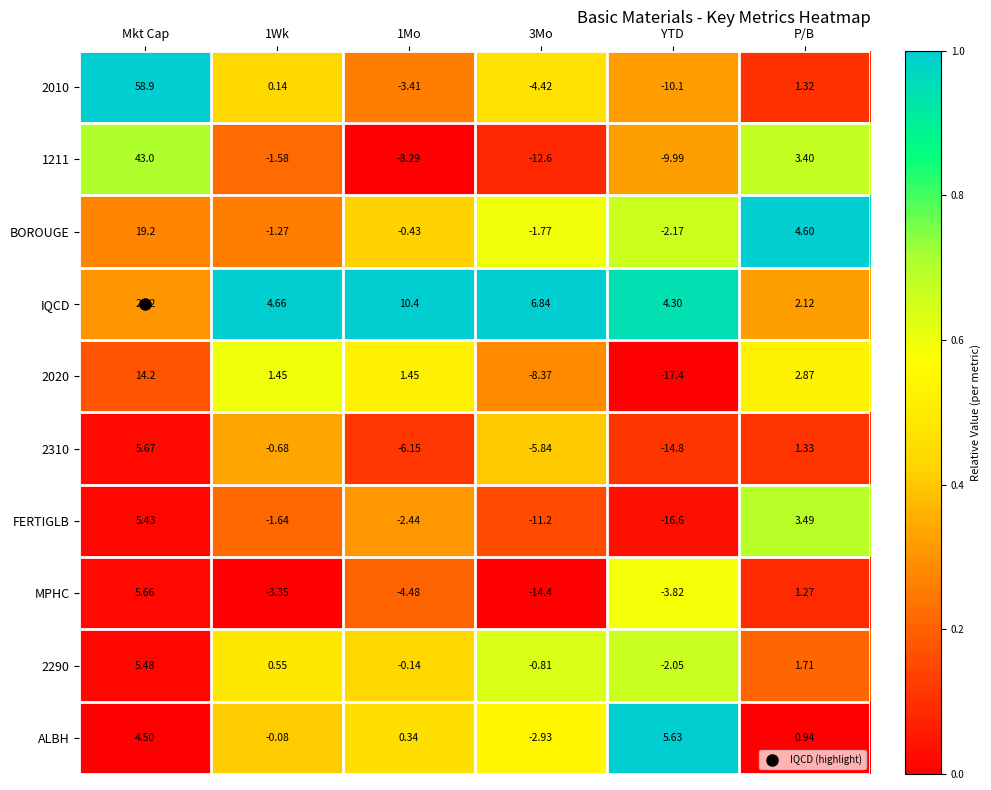

Which category has the lowest value in the 2290 series?

YTD